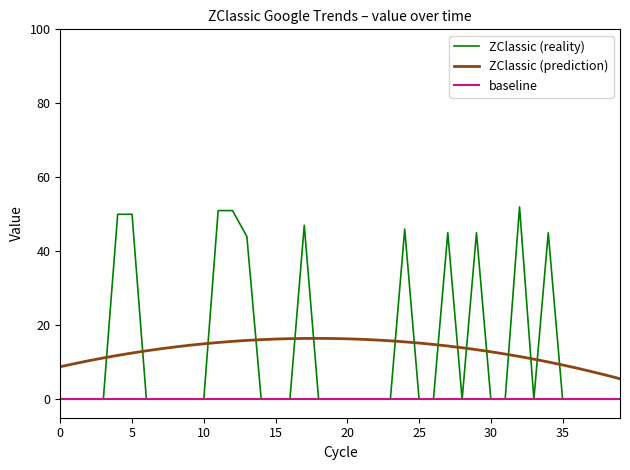

What is the difference between the maximum and minimum values?

52